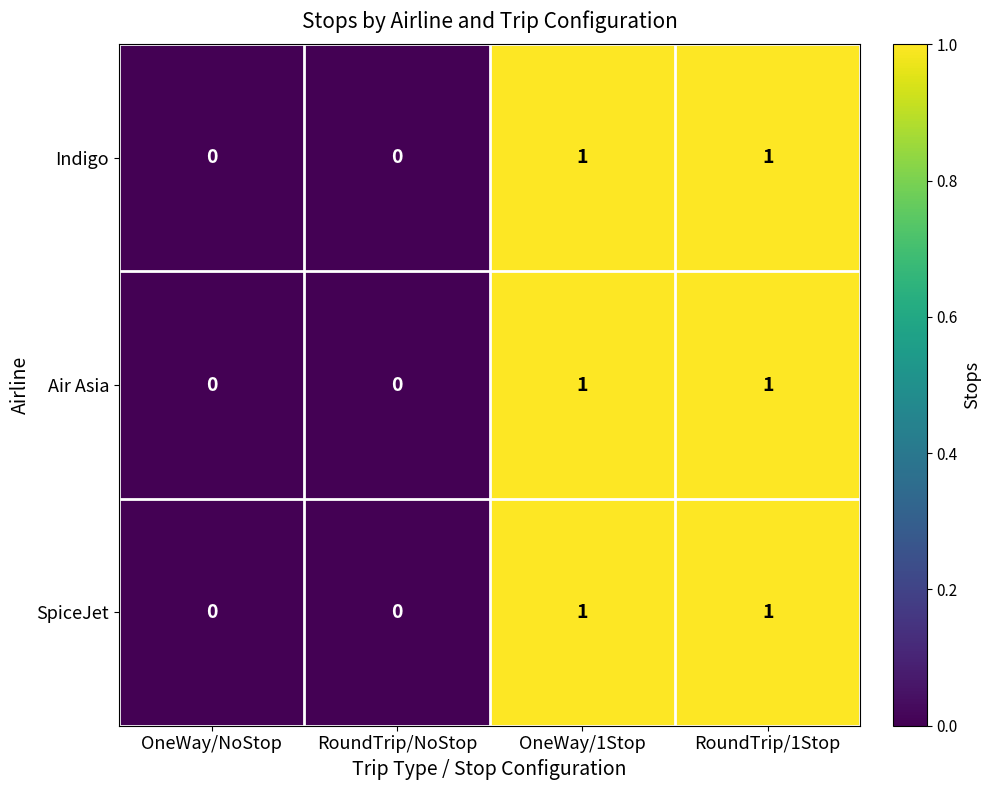

Is the value of SpiceJet at RoundTrip/1Stop greater than the value of Indigo at OneWay/NoStop?

Yes